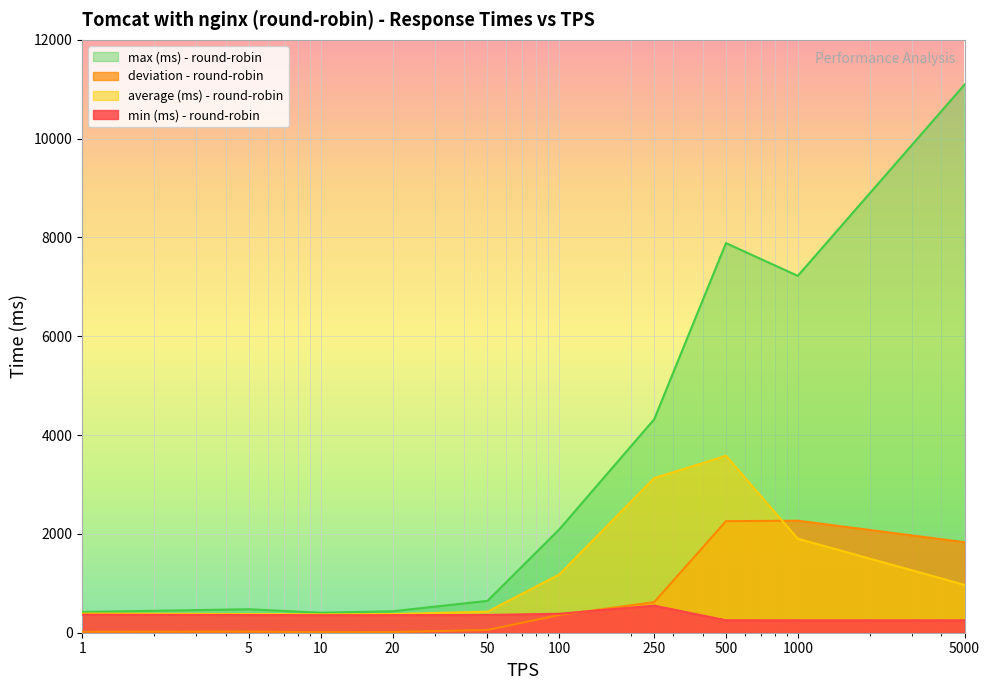

What is the difference between the maximum and minimum values in the max (ms) - round-robin series?

10688